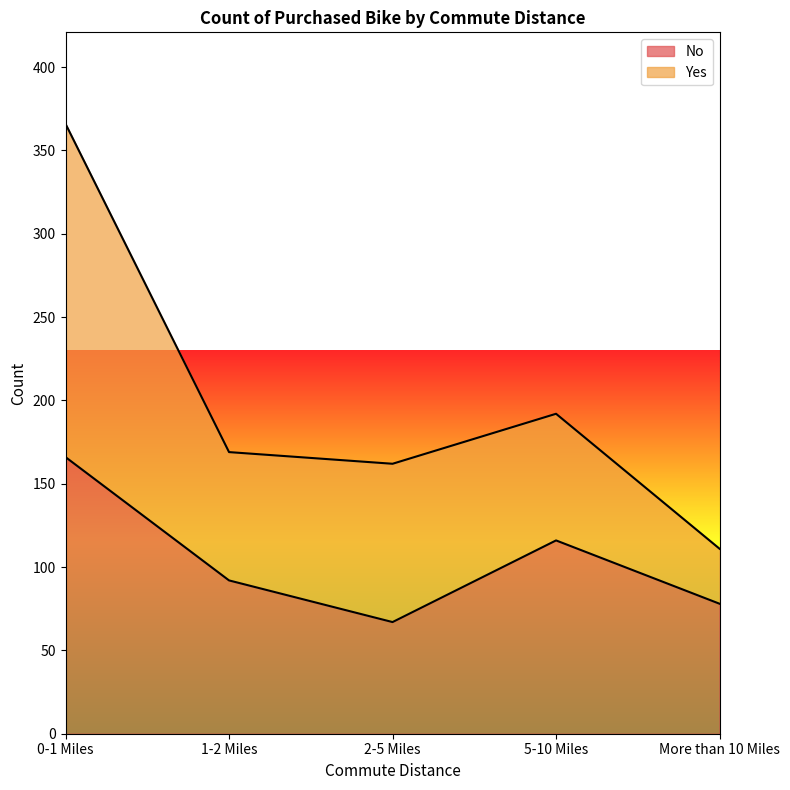

At which category does the data reach its first local peak?

5-10 Miles